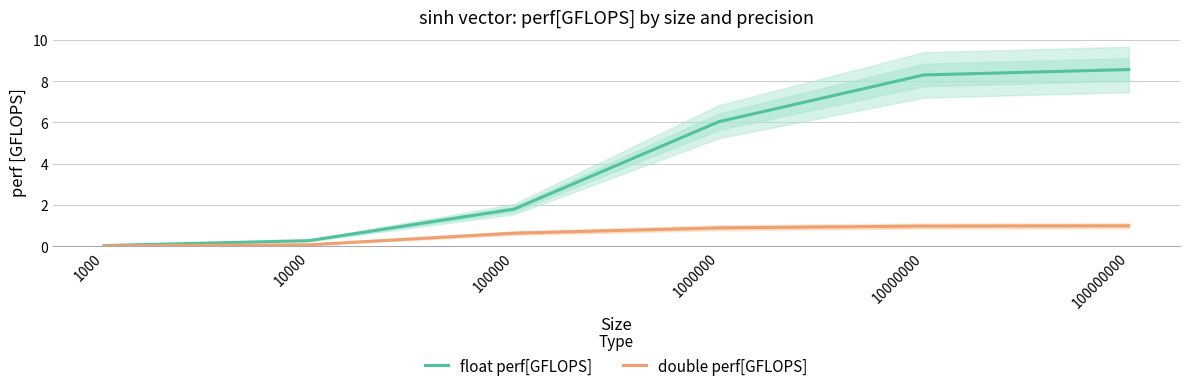

What is the sum of the float perf[GFLOPS] values at 1000000 and 100000?

7.8